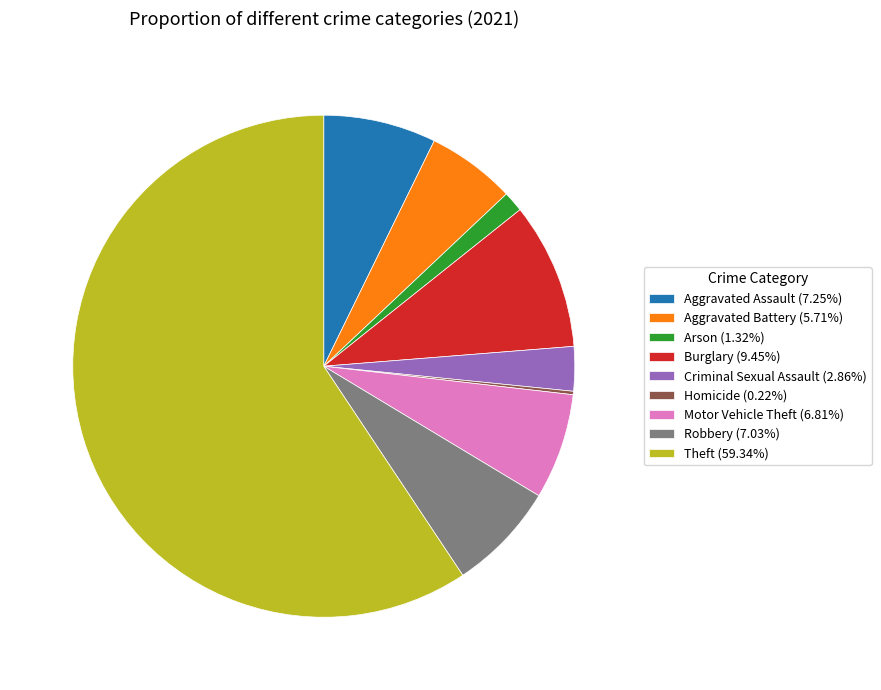

Is there any slice that represents more than half of the pie?

Yes